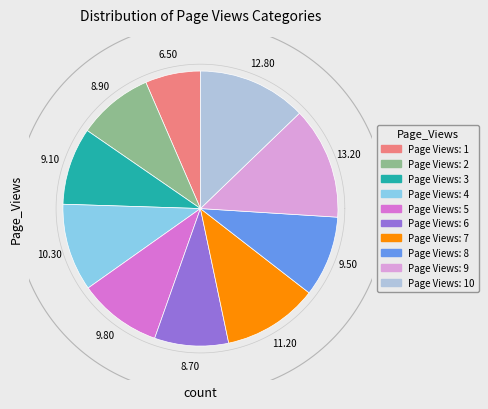

To the nearest percent, what is the difference between the Page Views: 1 and Page Views: 10 slice percentages?

6%